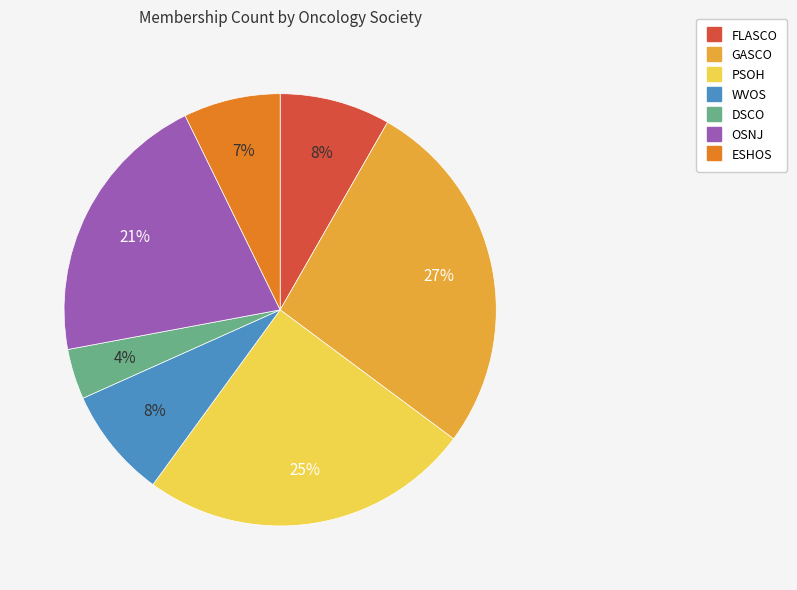

Does ESHOS represent more than half of the total?

No